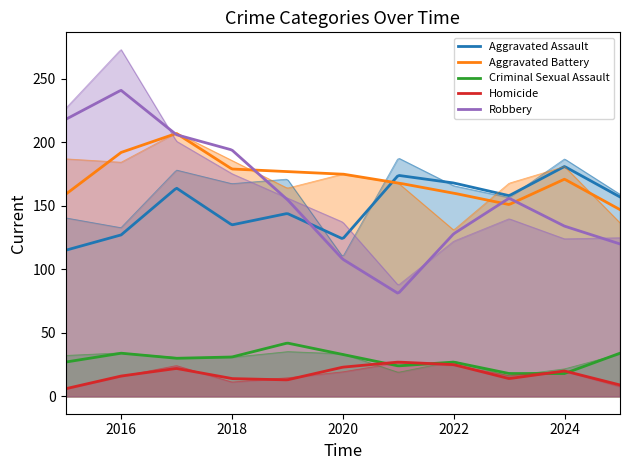

Reading right to left, list all the values displayed in this chart.

Aggravated Assault: 157	181	158	168	174	124	144	135	164	127	115
Aggravated Battery: 147	171	151	160	168	175	177	179	207	192	159
Criminal Sexual Assault: 34	18	18	27	24	33	42	31	30	34	27
Homicide: 9	20	14	25	27	23	13	14	22	16	6
Robbery: 120	134	156	128	81	108	155	194	206	241	218